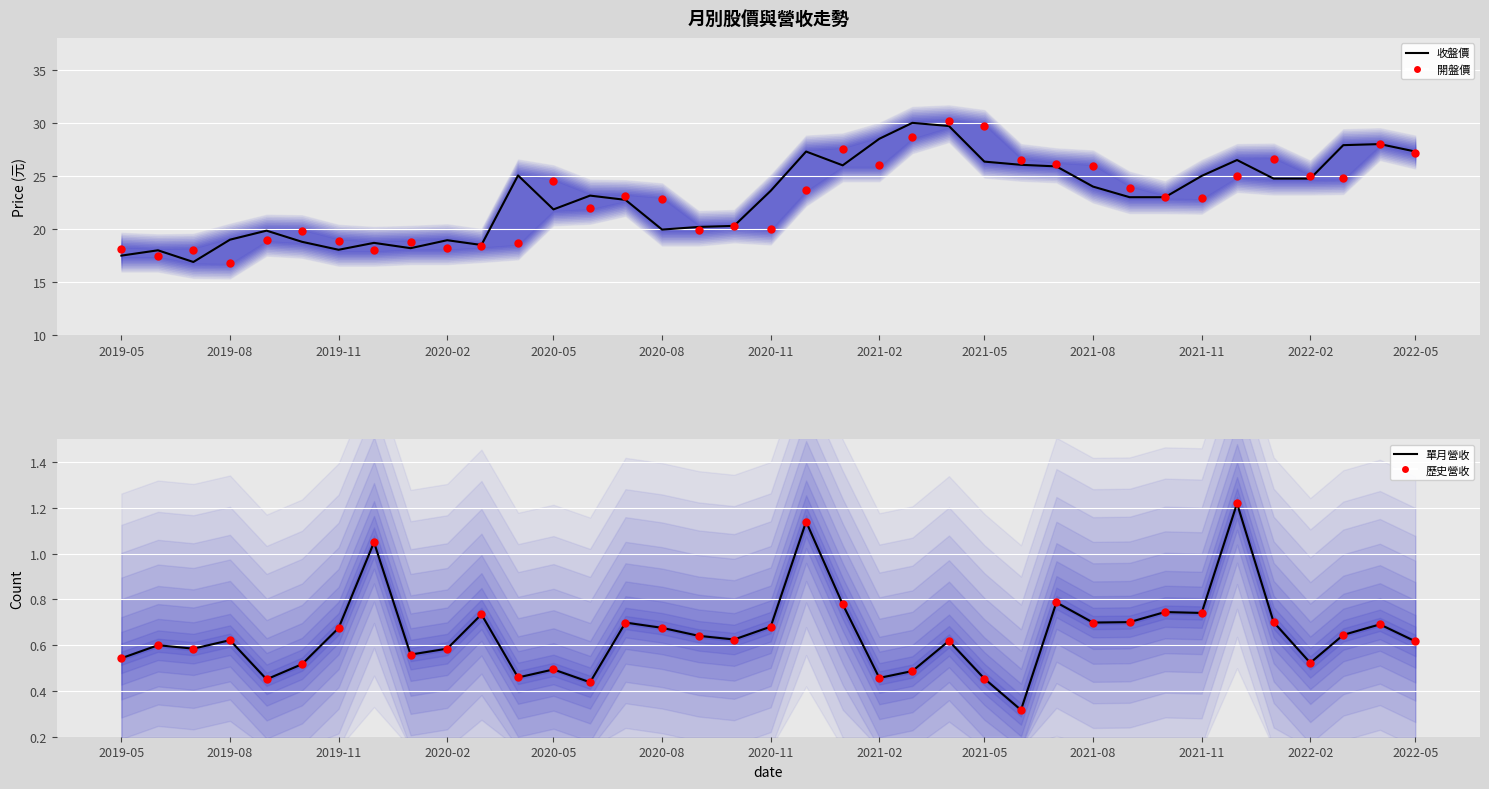

Which series has the largest Y range (max minus min)?

開盤價